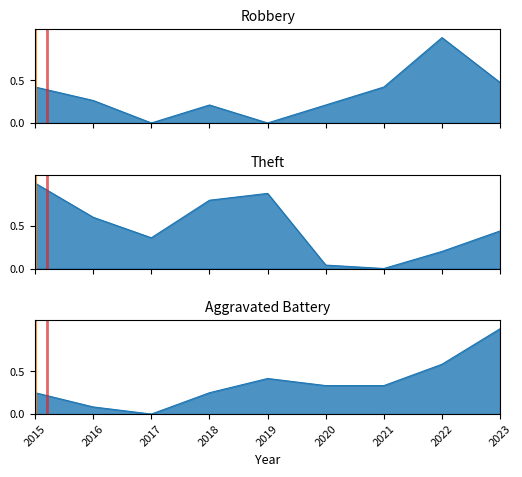

The Robbery series shows 0.4 at 2015. True or false?

True